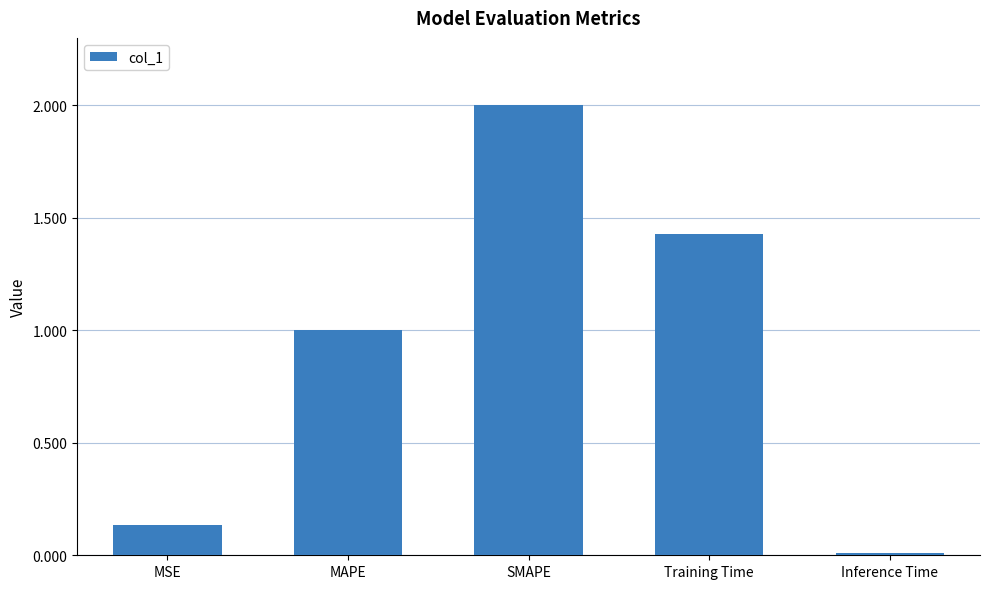

What is the greatest value displayed?

2.0